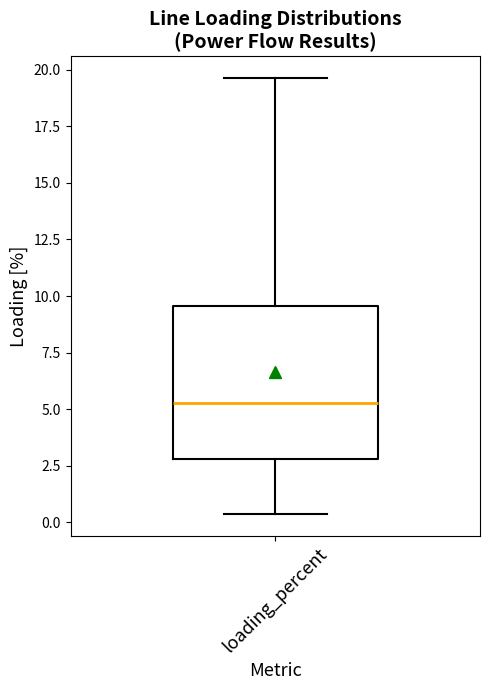

Transcribe this box plot: give where the median line is, the range the box spans, and where the two whiskers end, as read against the y-axis. The values are not printed on the chart, so give them approximately, as read against the axis.

median 5.5, box 3.0 to 9.5, whiskers 0.5 to 19.5